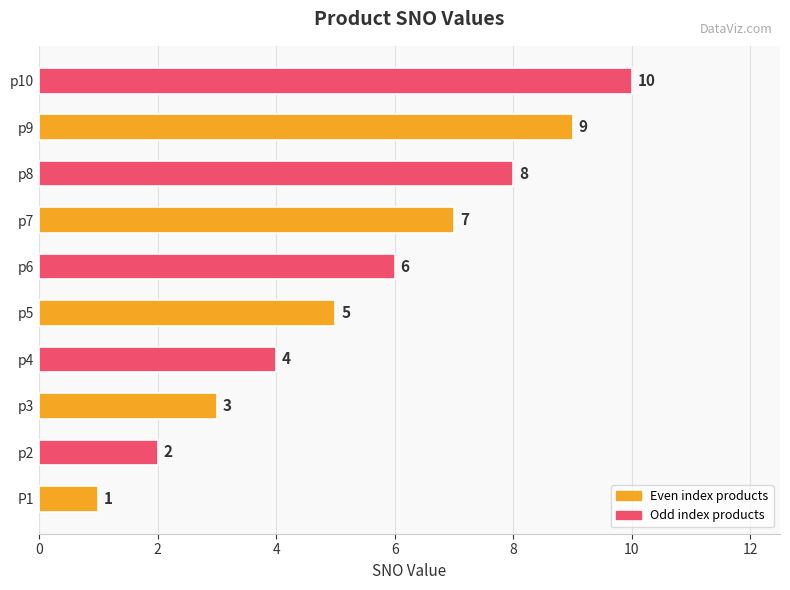

What is the average value?

6